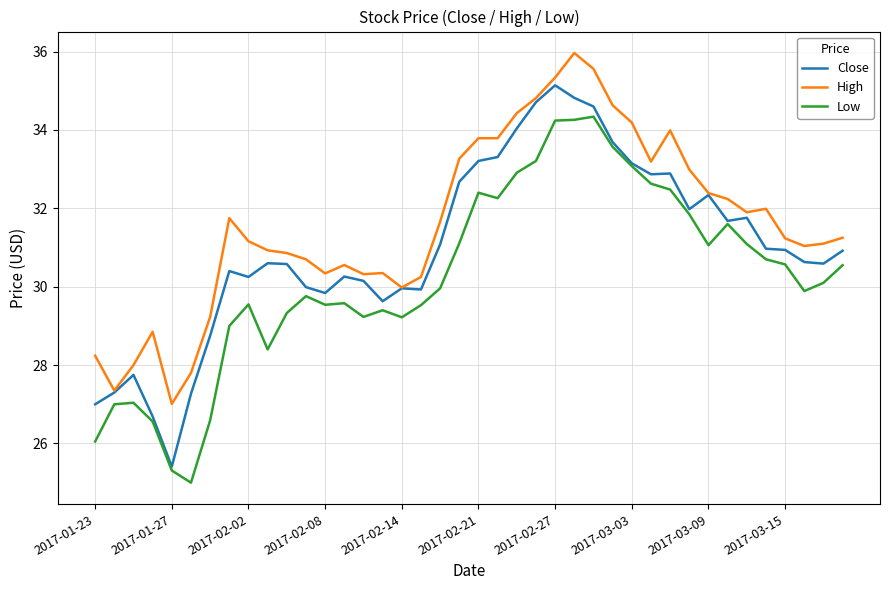

What is the average value of the Close series?

31.0